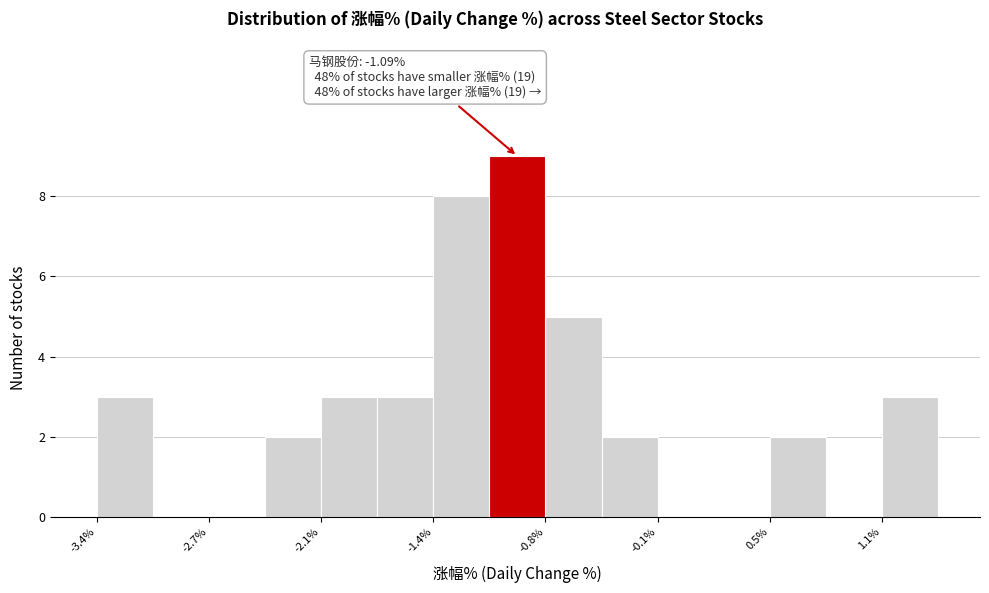

Read against the x-axis, roughly where is the centre of the tallest bar?

-0.9